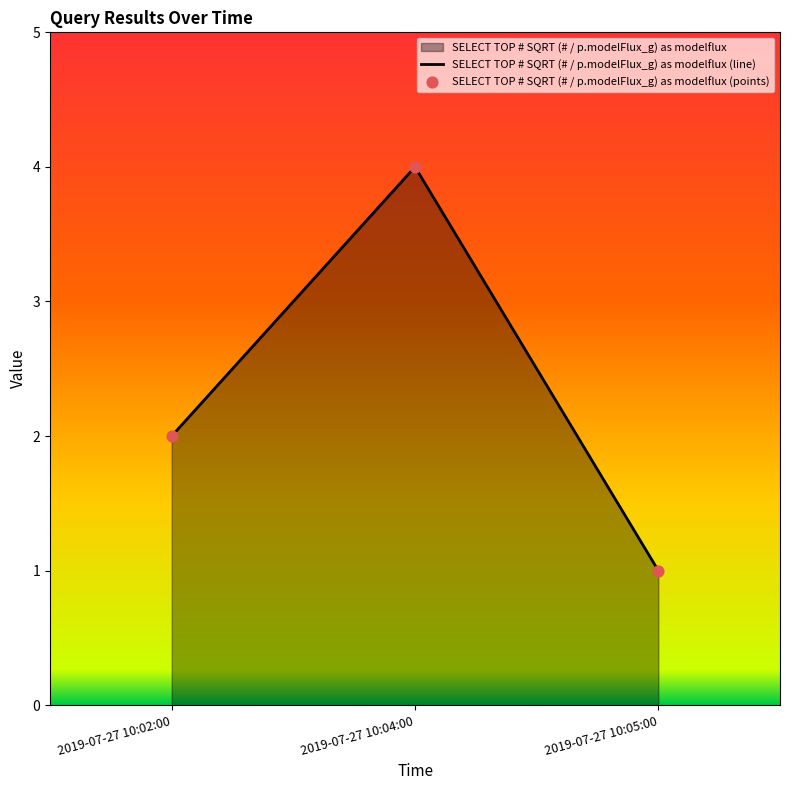

Between 2019-07-27 10:02:00 and 2019-07-27 10:05:00, which is larger?

2019-07-27 10:02:00